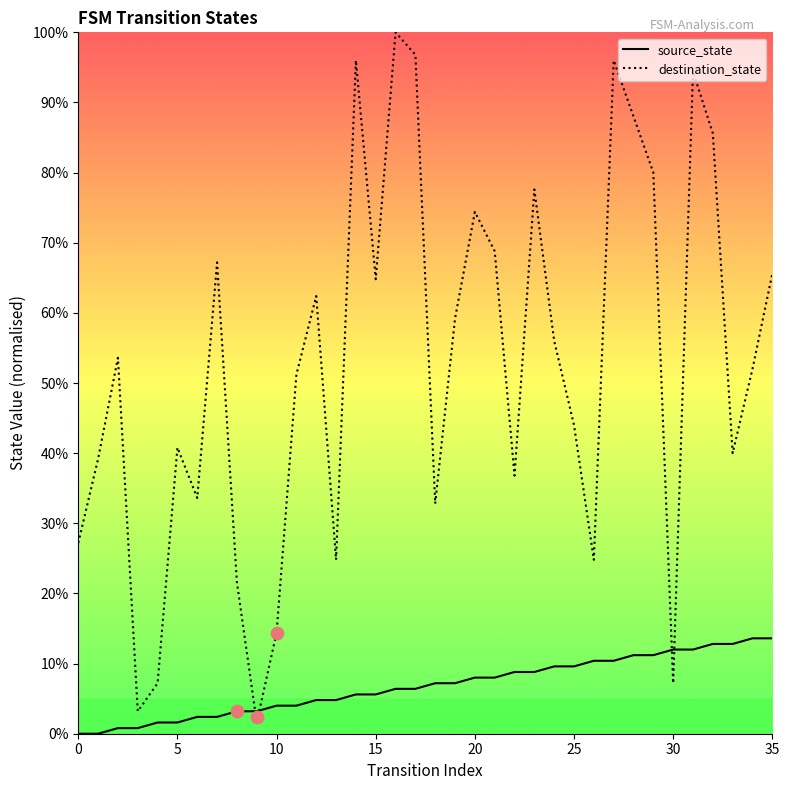

At how many categories does at least one series exceed 59?

16